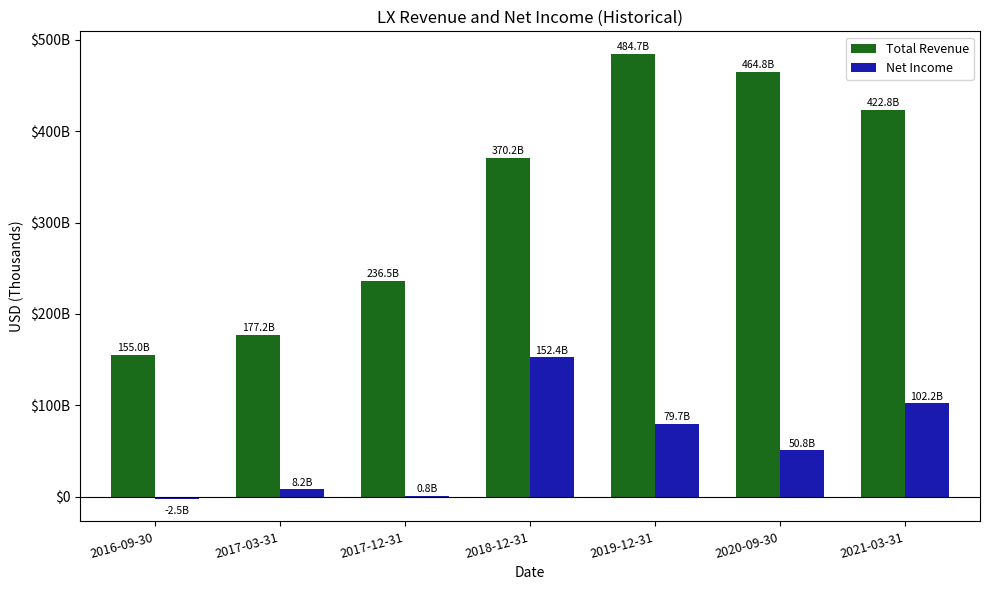

Reading left to right, what are all the values shown in this chart?

Total Revenue: 155000	177200	236500	370200	484700	464800	422800
Net Income: -2500	8200	800	152400	79700	50800	102200